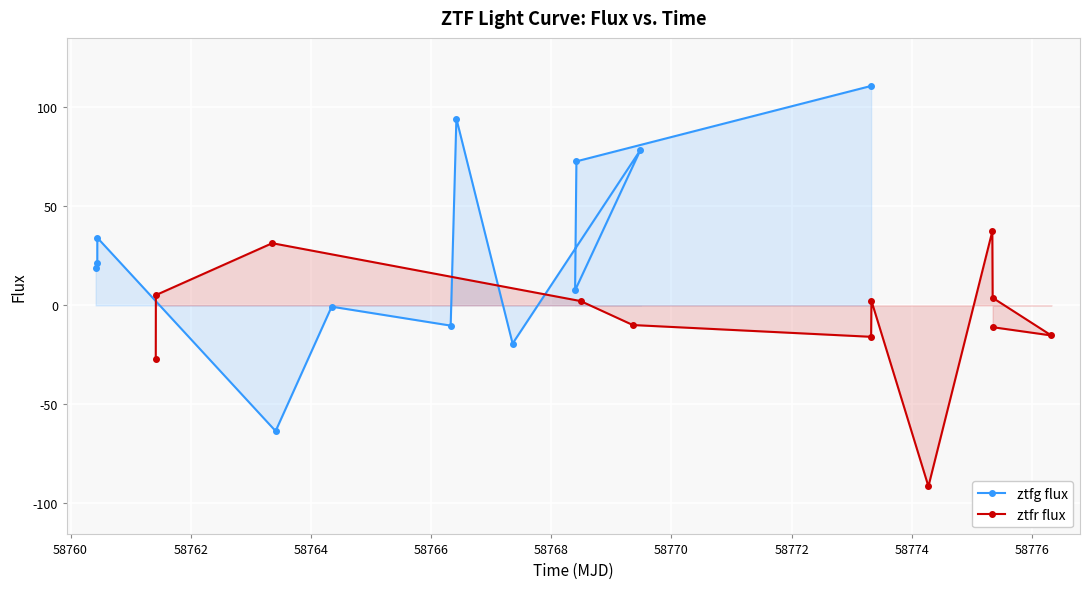

List the series in order of their overall mean, lowest first.

ztfr flux, ztfg flux